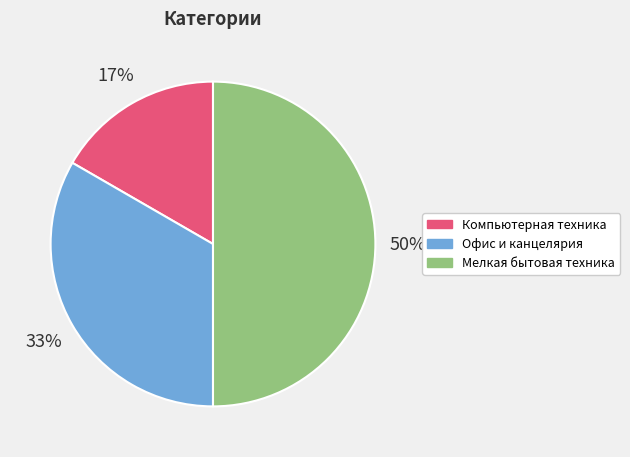

What percentage is the Компьютерная техника slice, to the nearest percent?

17%